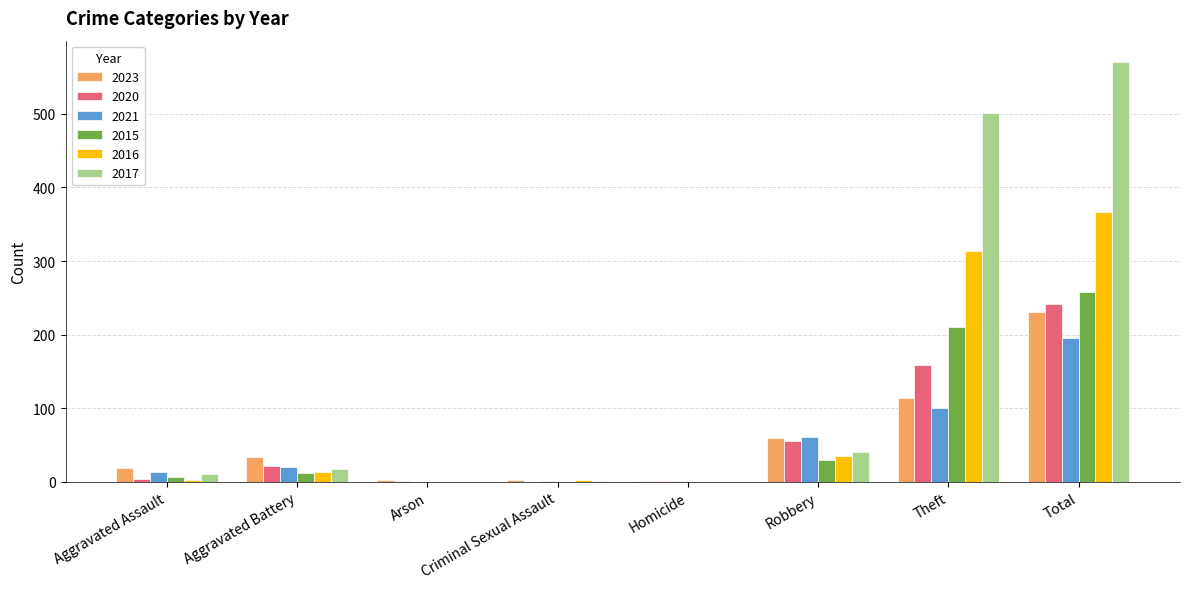

Count the number of categories in the chart.

8